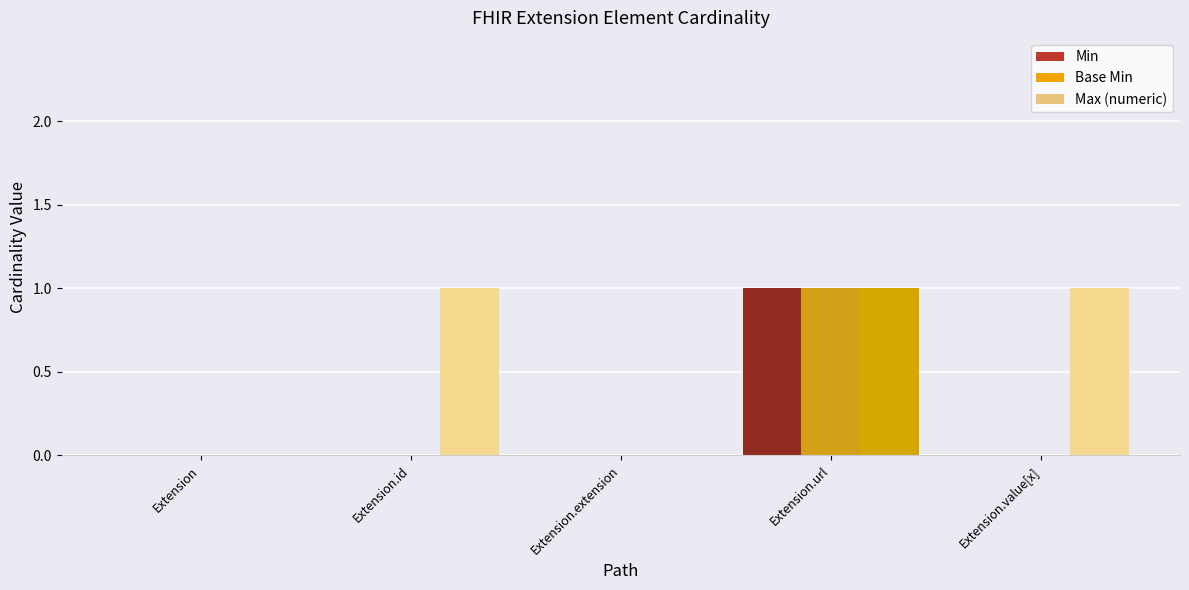

How many data points does each series have?

5